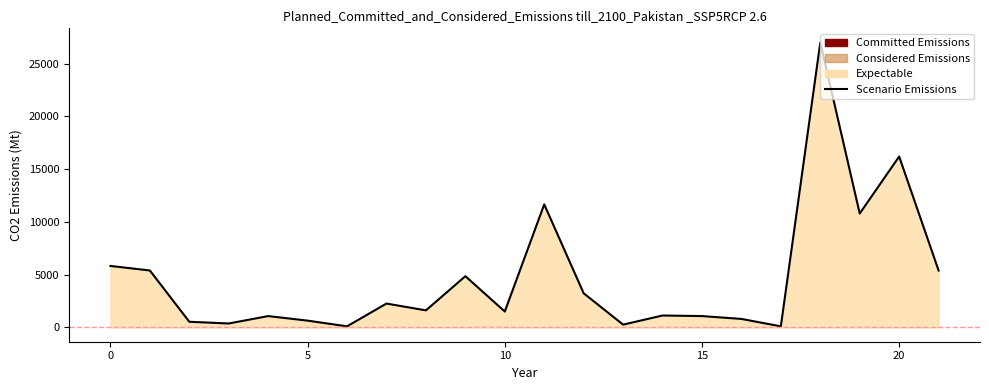

Reading left to right, transcribe all the data shown in this chart.

5832	5400	540	378	1080	648	108	2268	1620	4860	1512	11664	3240	270	1134	1080	810	108	27000	10800	16200	5400